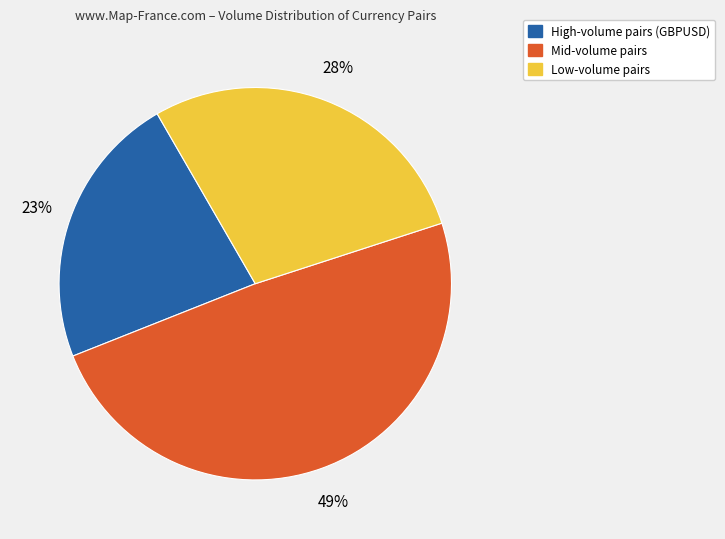

Is there any slice that represents more than half of the pie?

No